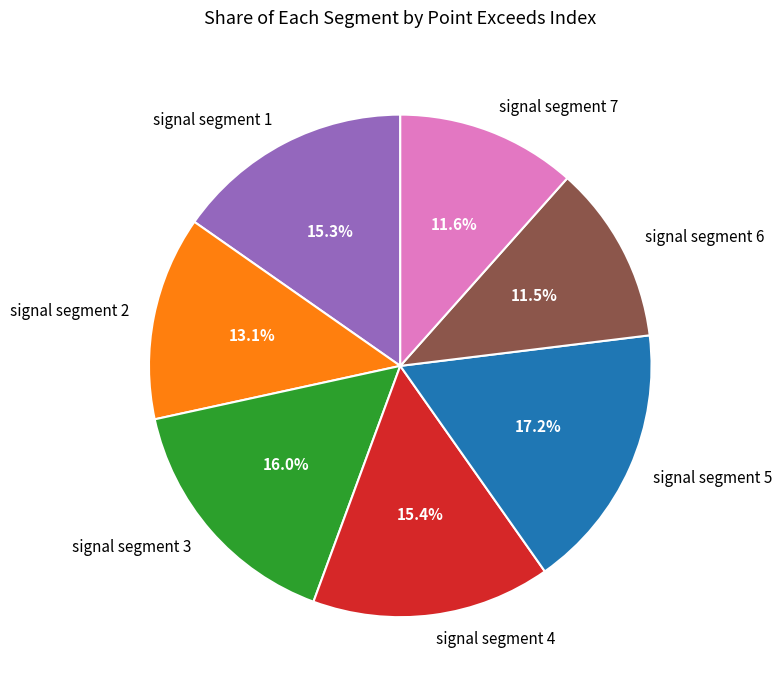

Is there a majority slice in this chart?

No